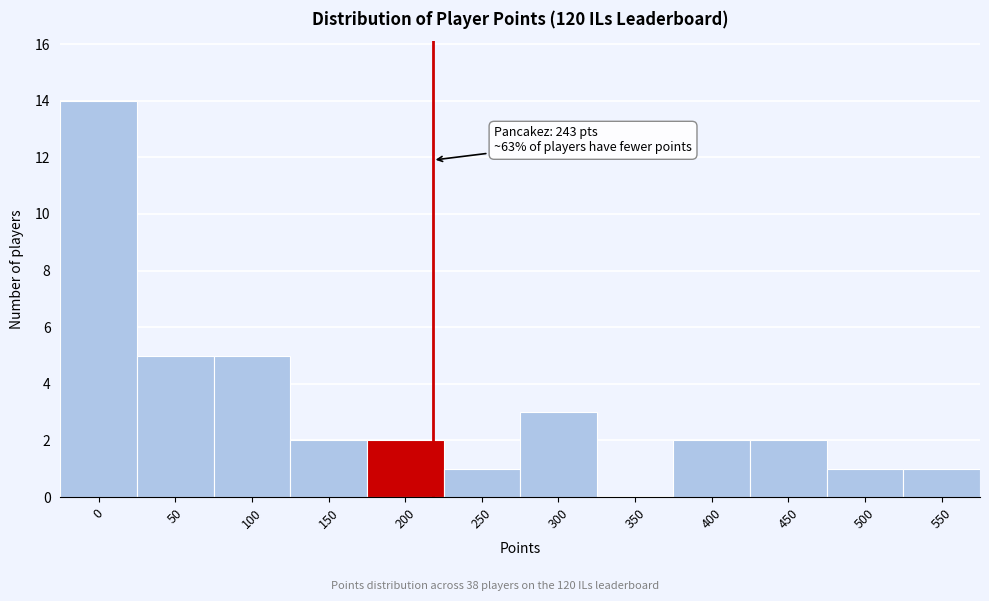

Reading right to left, extract all data points from this chart.

550=1	500=1	450=2	400=2	350=0	300=3	250=1	200=2	150=2	100=5	50=5	0=14